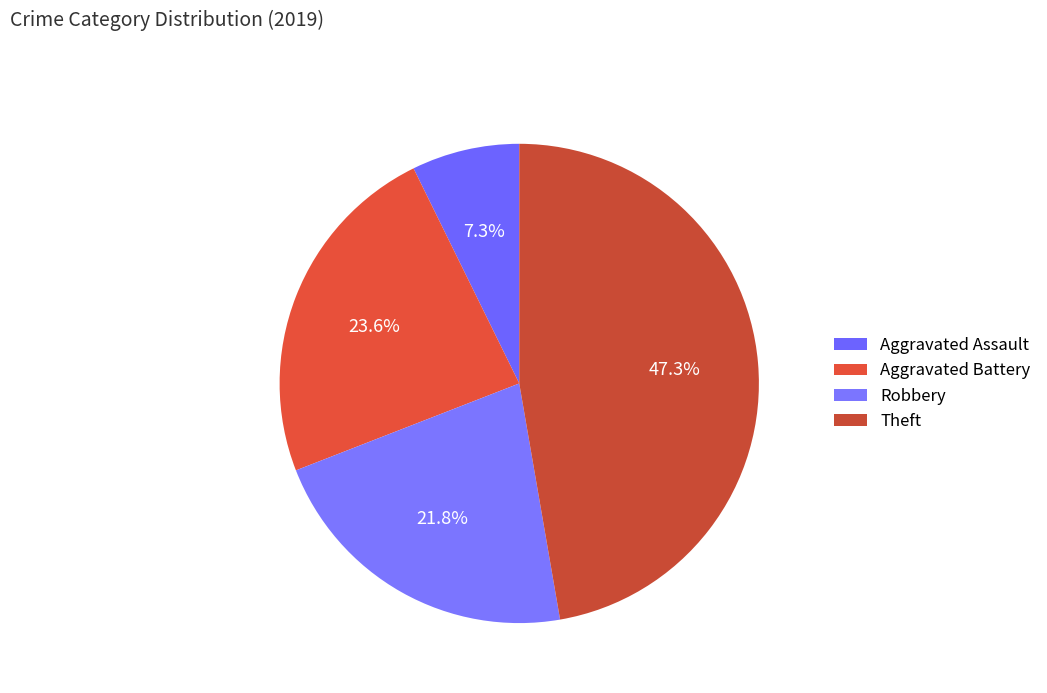

How many slices are in this pie chart?

4